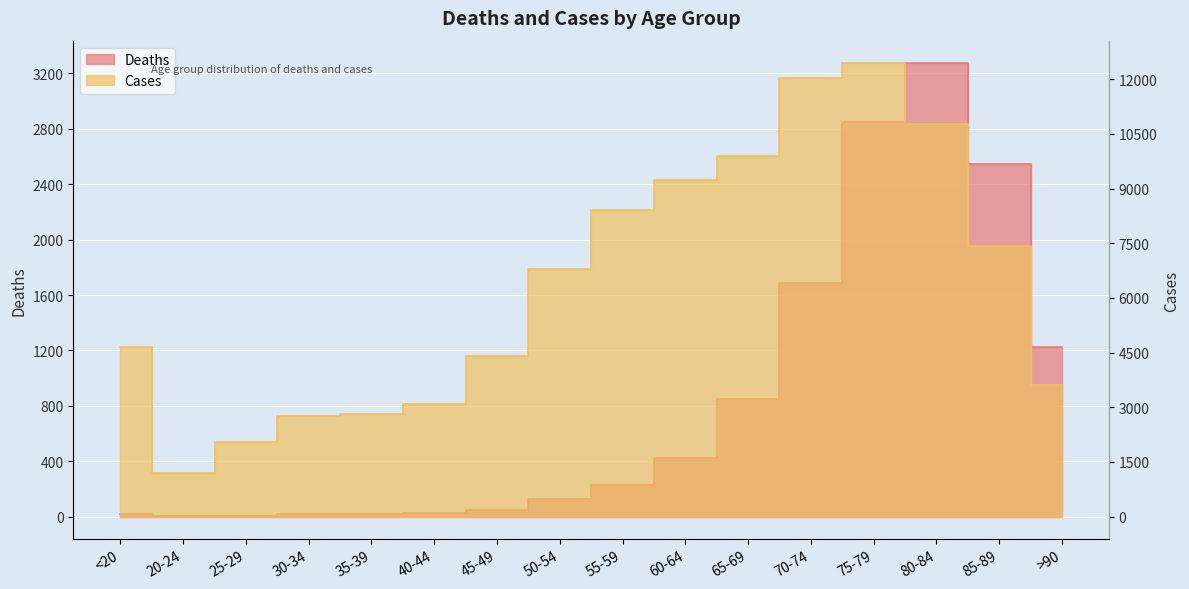

True or false: Deaths and Cases cross at least once.

False